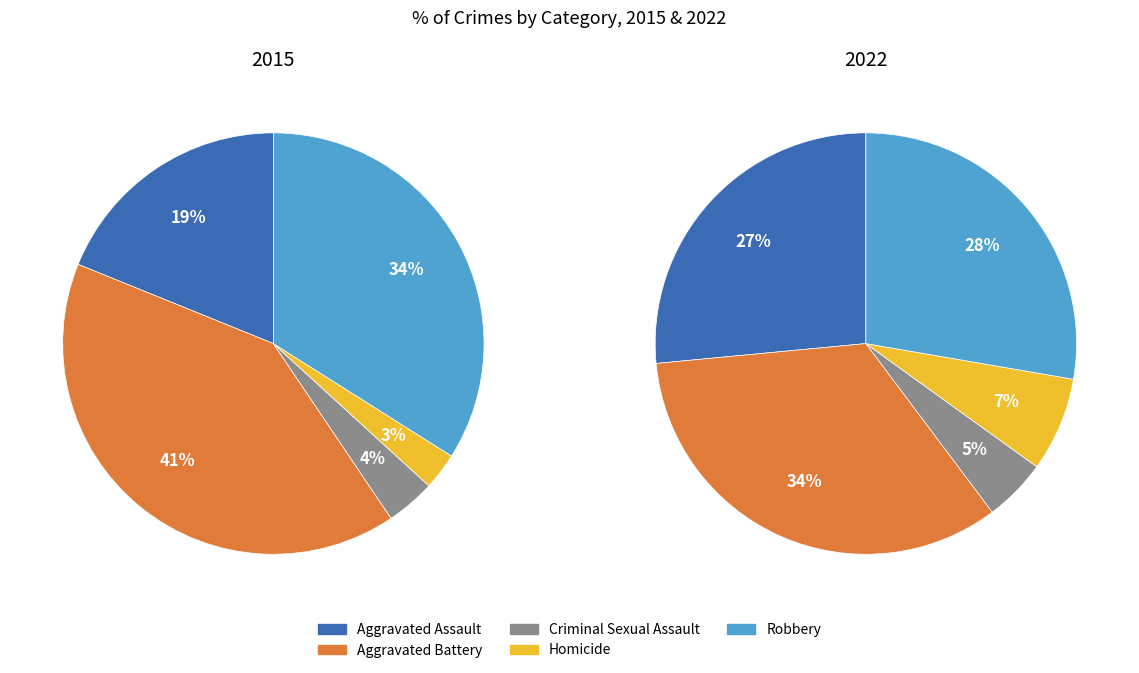

Is it true that Aggravated Battery is 34% of the pie?

True